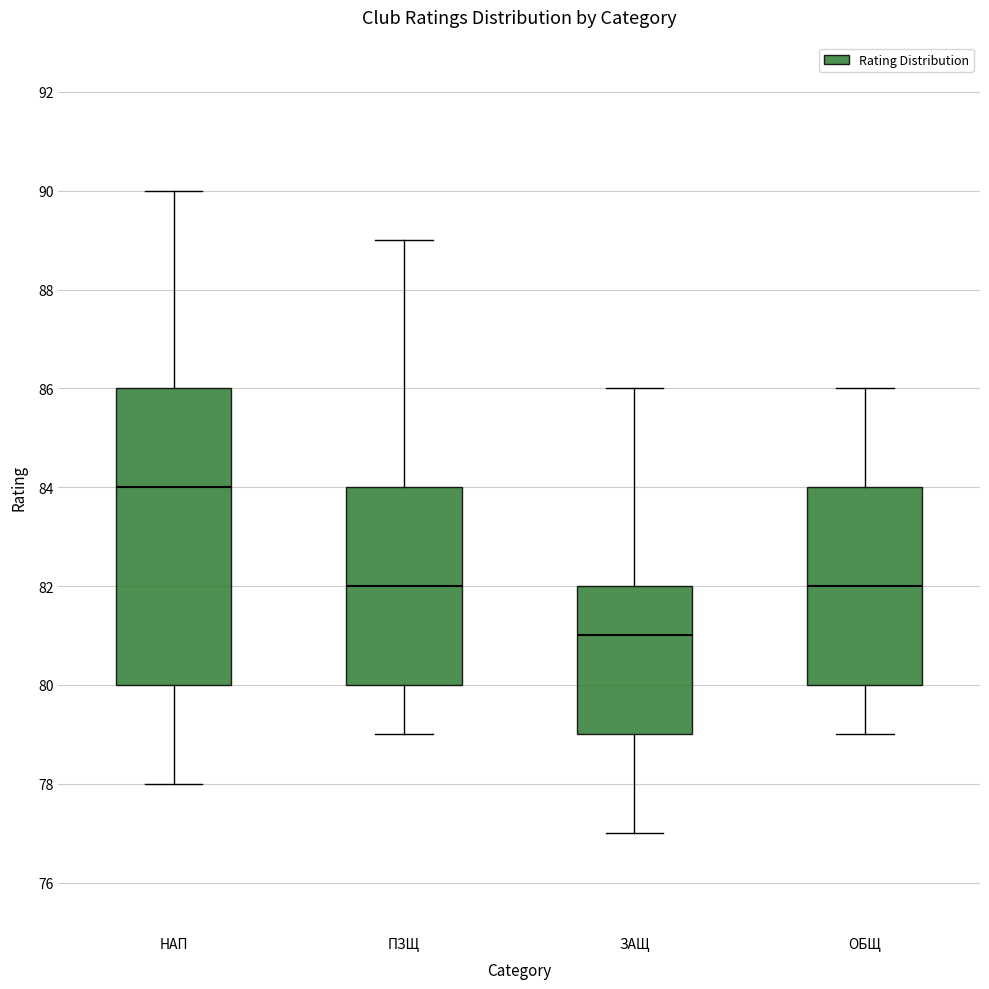

Reading left to right, read every box against the y-axis: the position of its median line, the range the box covers, and the ends of its whiskers. The values are not printed on the chart, so give them approximately, as read against the axis.

НАП: median 84, box 80 to 86, whiskers 78 to 90
ПЗЩ: median 82, box 80 to 84, whiskers 79 to 89
ЗАЩ: median 81, box 79 to 82, whiskers 77 to 86
ОБЩ: median 82, box 80 to 84, whiskers 79 to 86